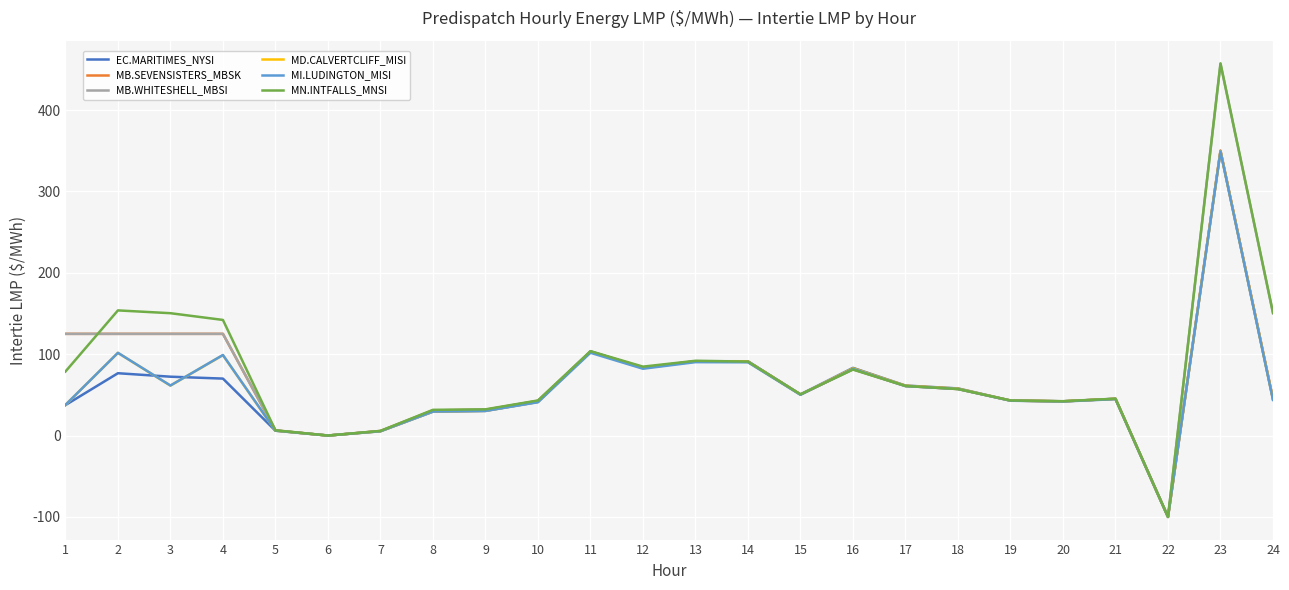

What is the lowest value of the MI.LUDINGTON_MISI series?

-100.0